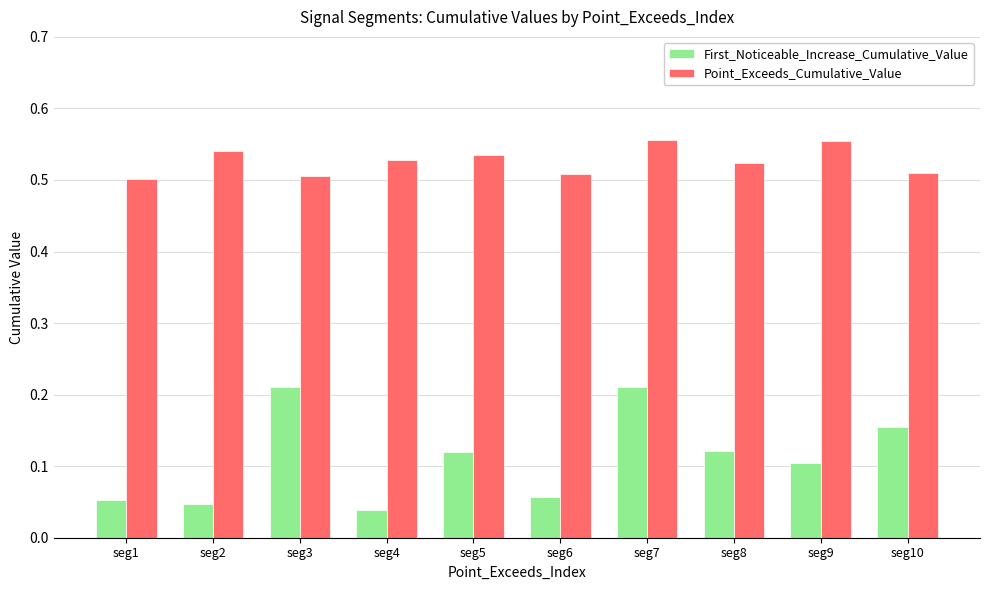

How many bars are there in each group?

2